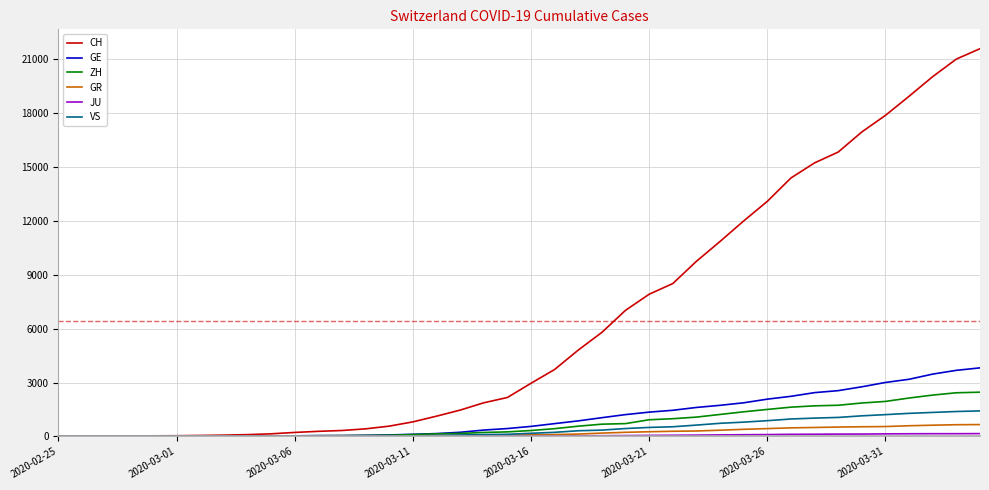

Which series has the largest range (max minus min)?

CH